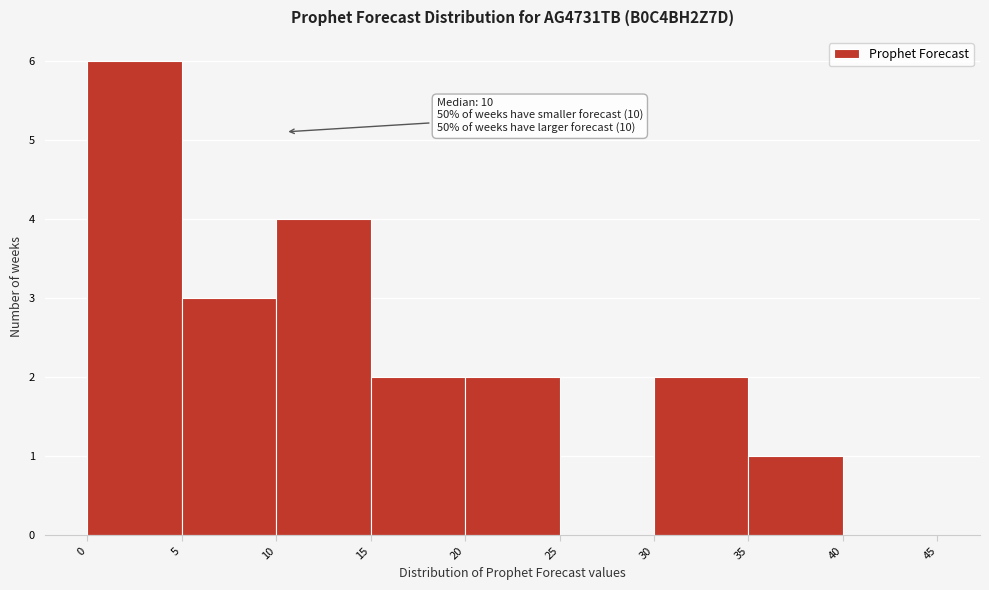

Which range on the x-axis has the tallest bar?

0 to 5